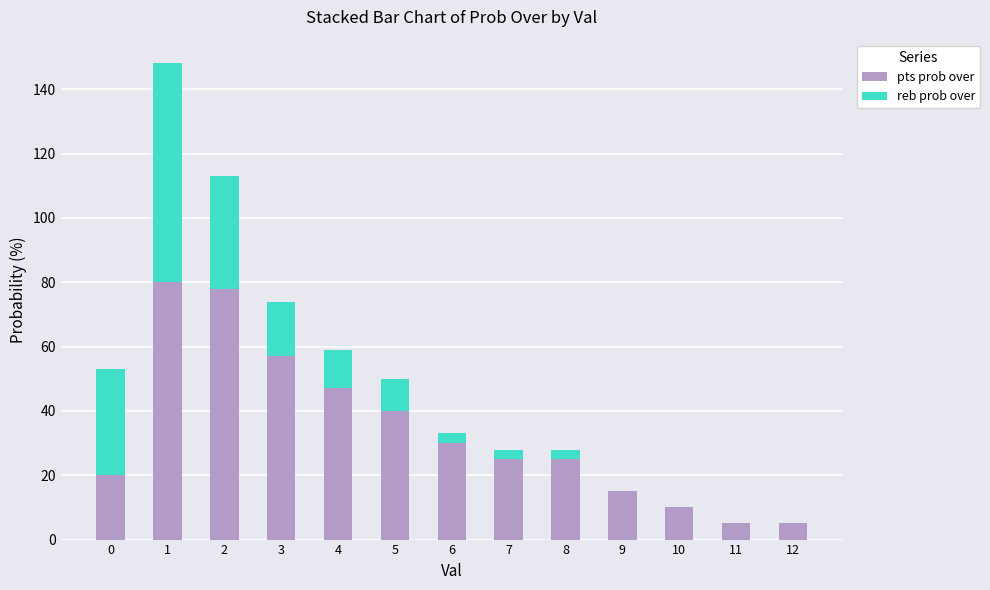

Is it true that pts prob over equals 63 at 5?

False